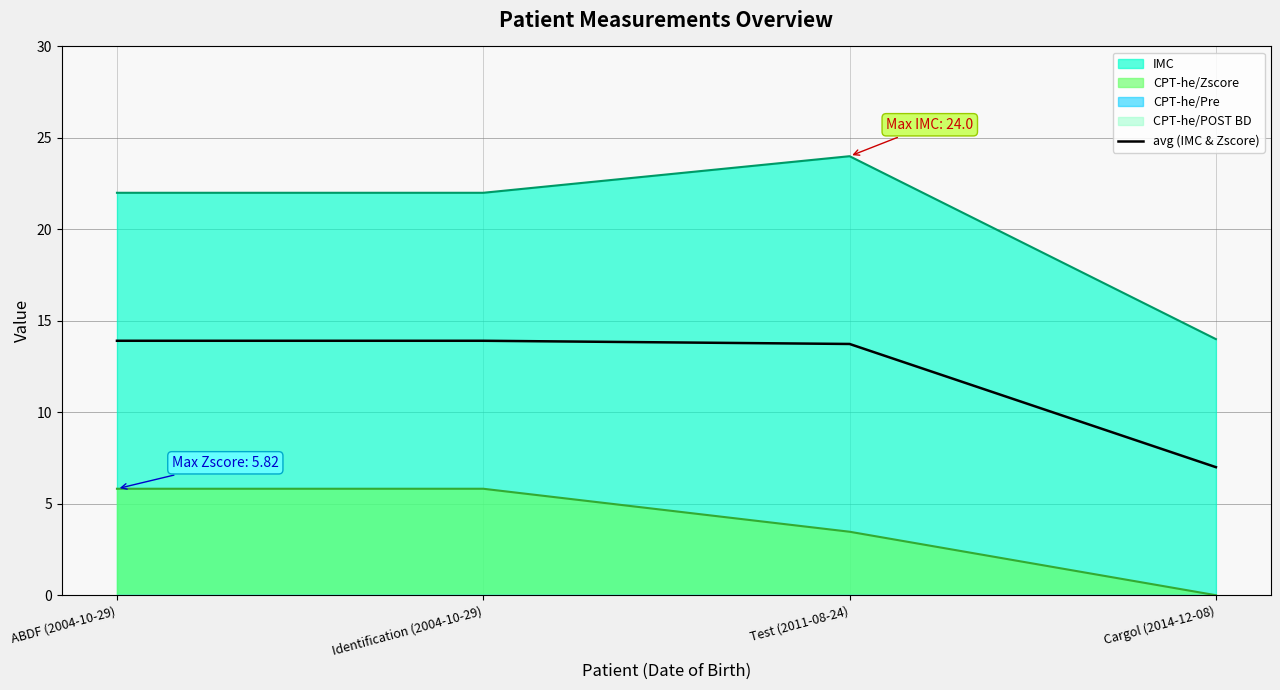

What is the maximum value for avg (IMC & Zscore)?

13.9